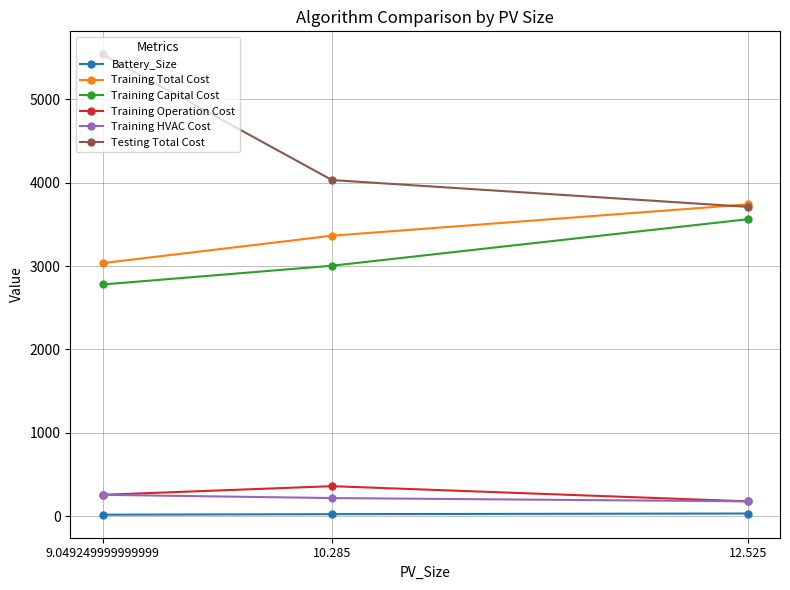

The value of Testing Total Cost at 12.525 is 3710.9. True or false?

True